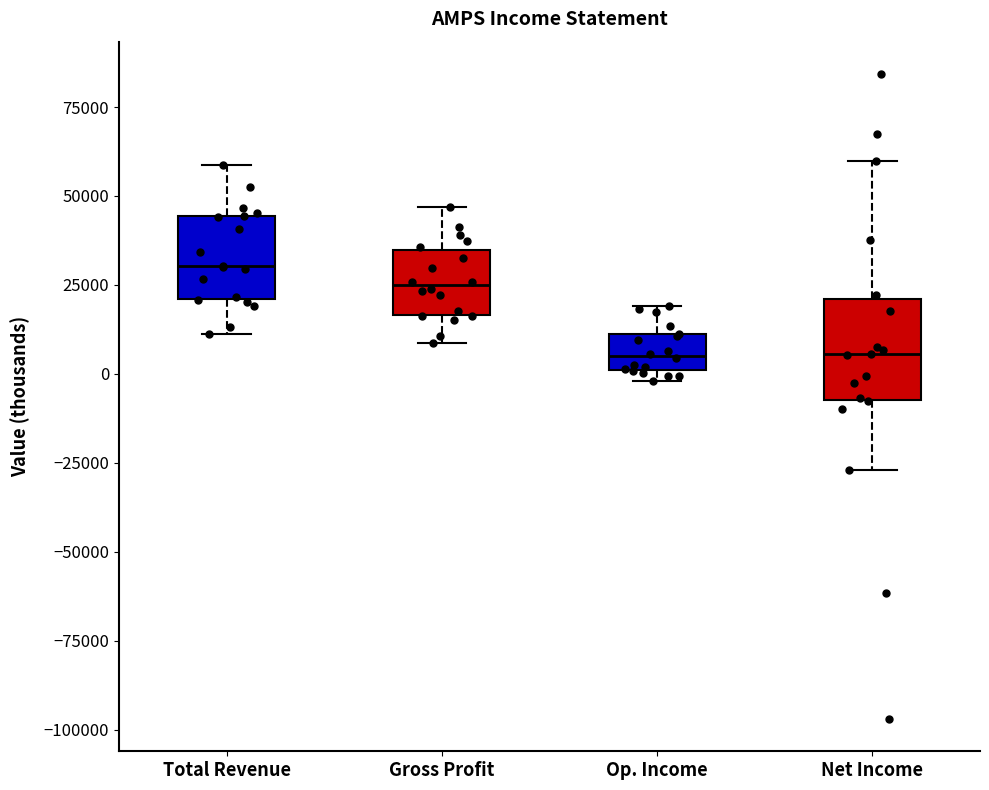

Reading left to right, read every box against the y-axis: the position of its median line, the range the box covers, and the ends of its whiskers. The values are not printed on the chart, so give them approximately, as read against the axis.

Total Revenue: median 30000, box 20000 to 45000, whiskers 10000 to 60000
Gross Profit: median 25000, box 15000 to 35000, whiskers 10000 to 45000
Op. Income: median 5000, box 0 to 10000, whiskers 0 (just below the box's lower edge) to 20000
Net Income: median 5000, box -5000 to 20000, whiskers -25000 to 60000